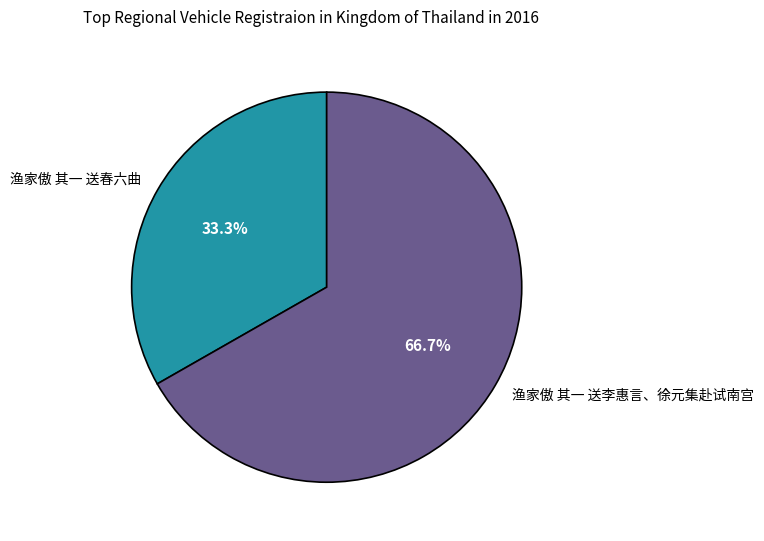

To the nearest percent, what is the combined percentage of 渔家傲 其一 送李惠言、徐元集赴试南宫 and 渔家傲 其一 送春六曲?

100%